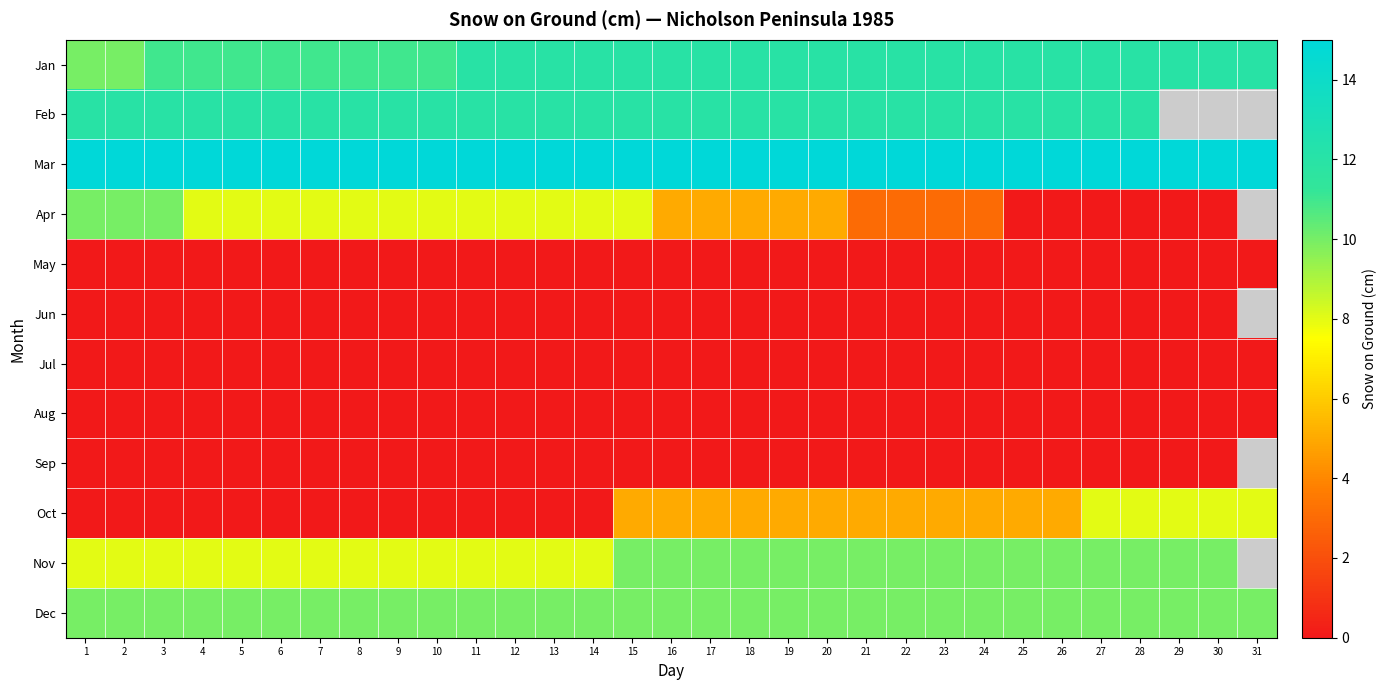

At how many categories does at least one series exceed 11?

31